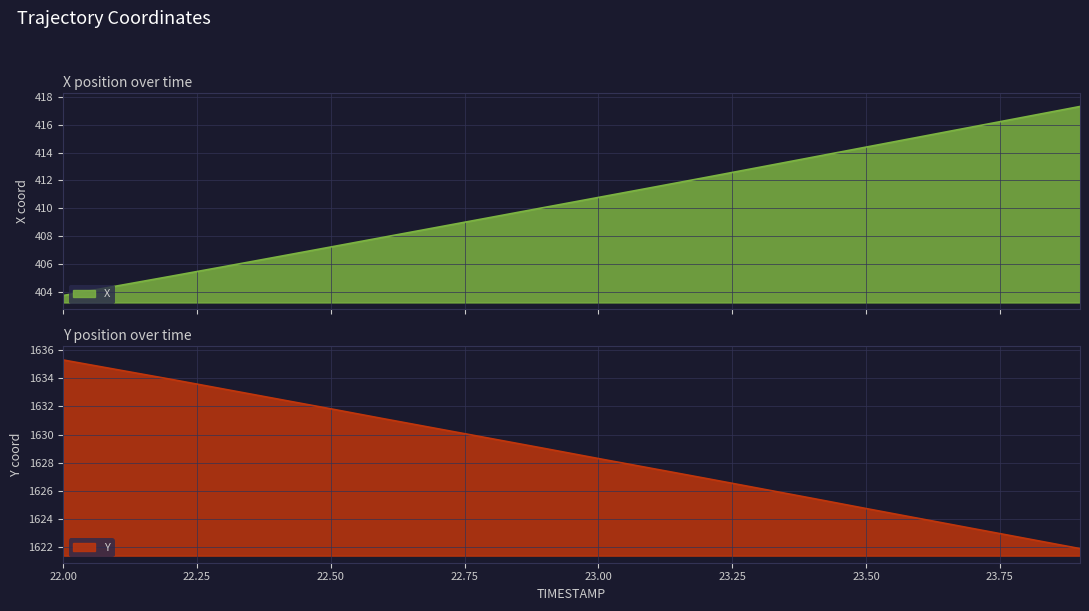

Reading left to right, list all the values displayed in this chart.

X: 403.7	404.4	405.1	405.8	406.5	407.2	407.9	408.6	409.4	410.1	410.8	411.5	412.2	412.9	413.7	414.4	415.1	415.9	416.6	417.3
Y: 1635.3	1634.6	1633.9	1633.2	1632.5	1631.8	1631.1	1630.4	1629.7	1629.0	1628.3	1627.6	1626.9	1626.2	1625.5	1624.8	1624.0	1623.3	1622.6	1621.9